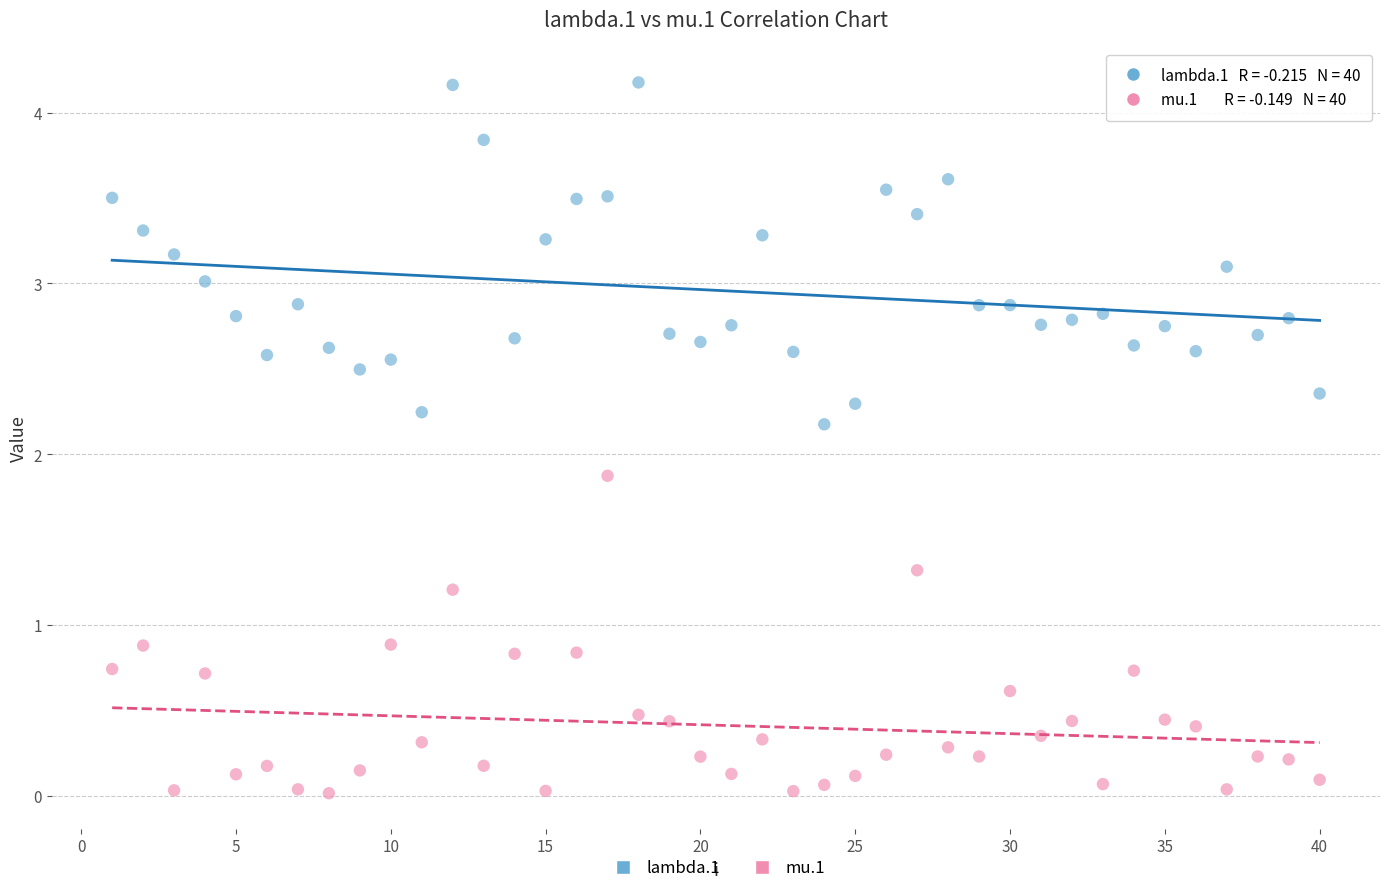

Across all data points, what is the range of X values (max minus min)?

39.0